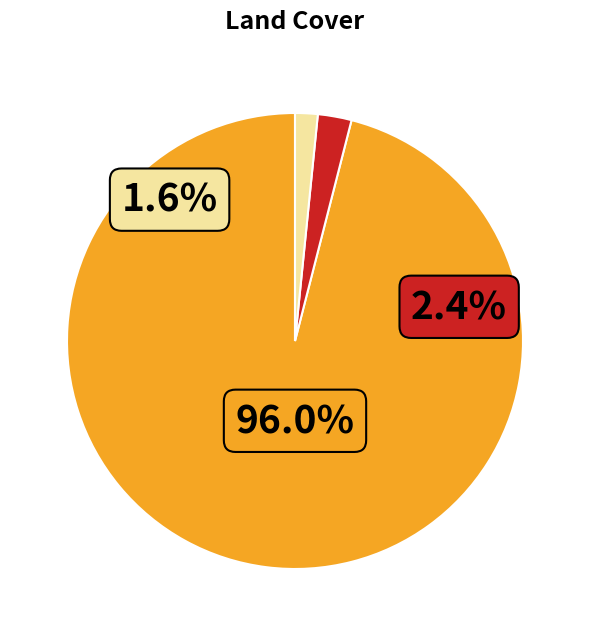

Does any single category account for the majority?

Yes